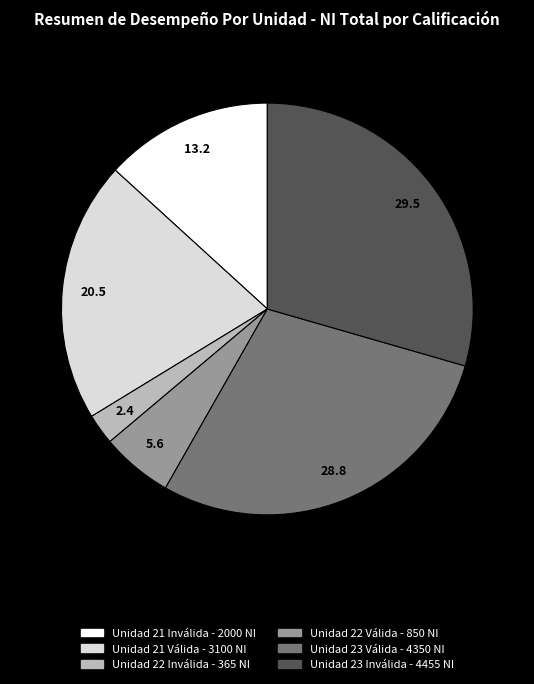

Between Unidad 22 Válida - 850 NI and Unidad 22 Inválida - 365 NI, which is larger?

Unidad 22 Válida - 850 NI